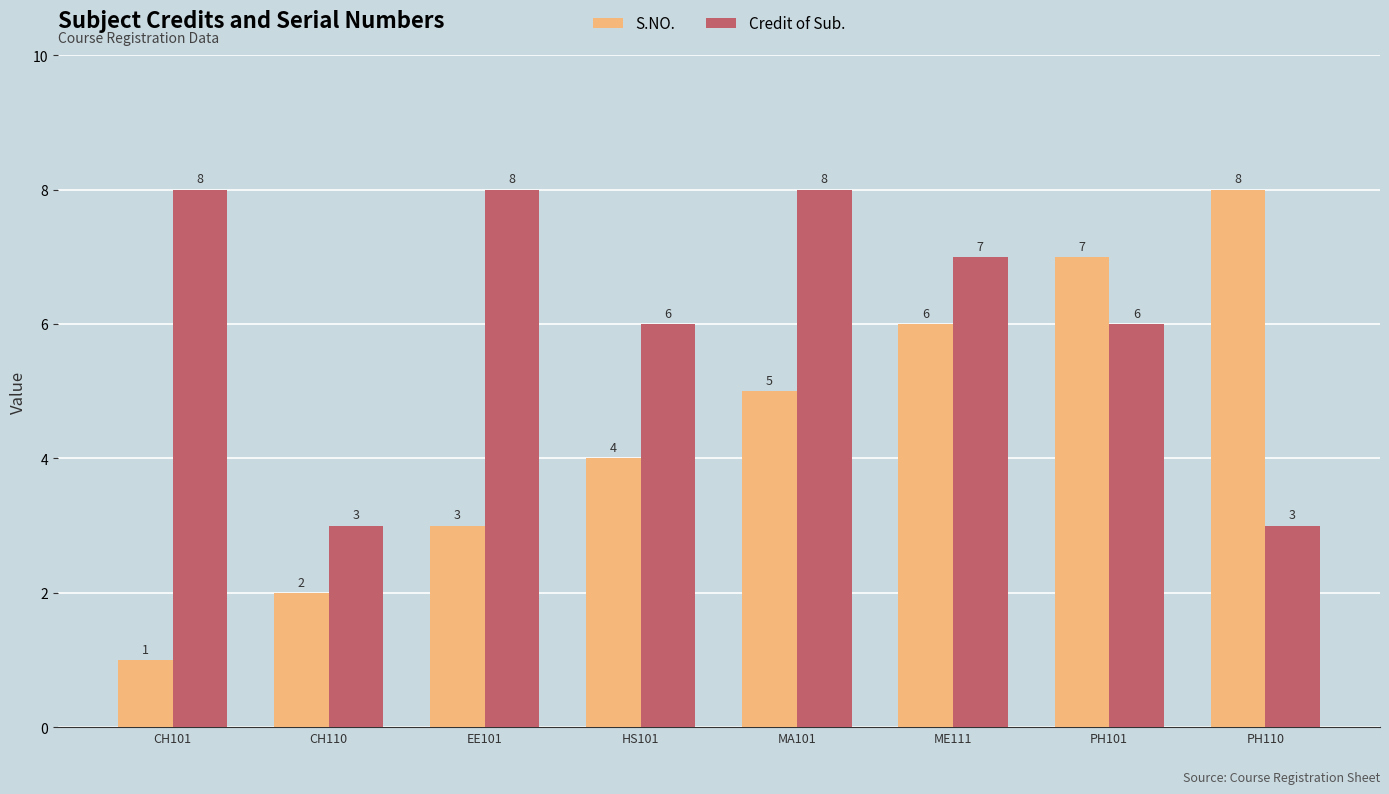

Reading left to right, list all the values displayed in this chart.

S.NO.: CH101=1	CH110=2	EE101=3	HS101=4	MA101=5	ME111=6	PH101=7	PH110=8
Credit of Sub.: CH101=8	CH110=3	EE101=8	HS101=6	MA101=8	ME111=7	PH101=6	PH110=3